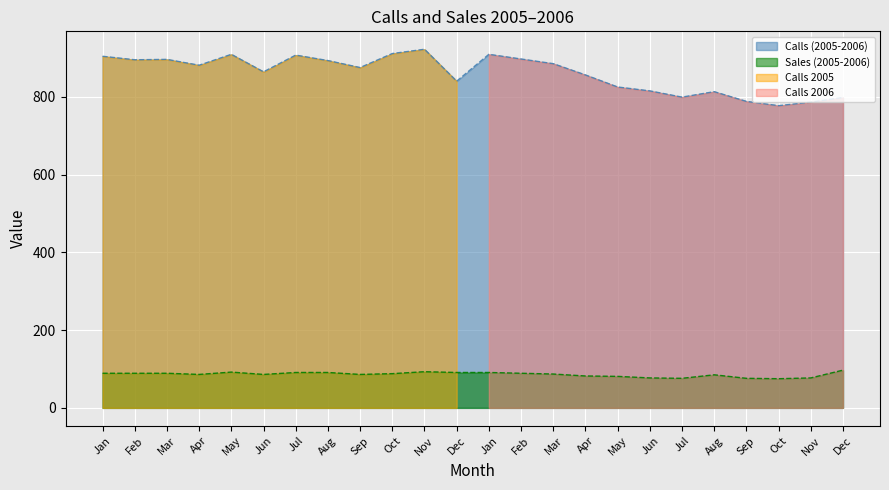

Is the value of calls_2006 at sales_2006 greater than the value of sales_2006 at 11?

Yes